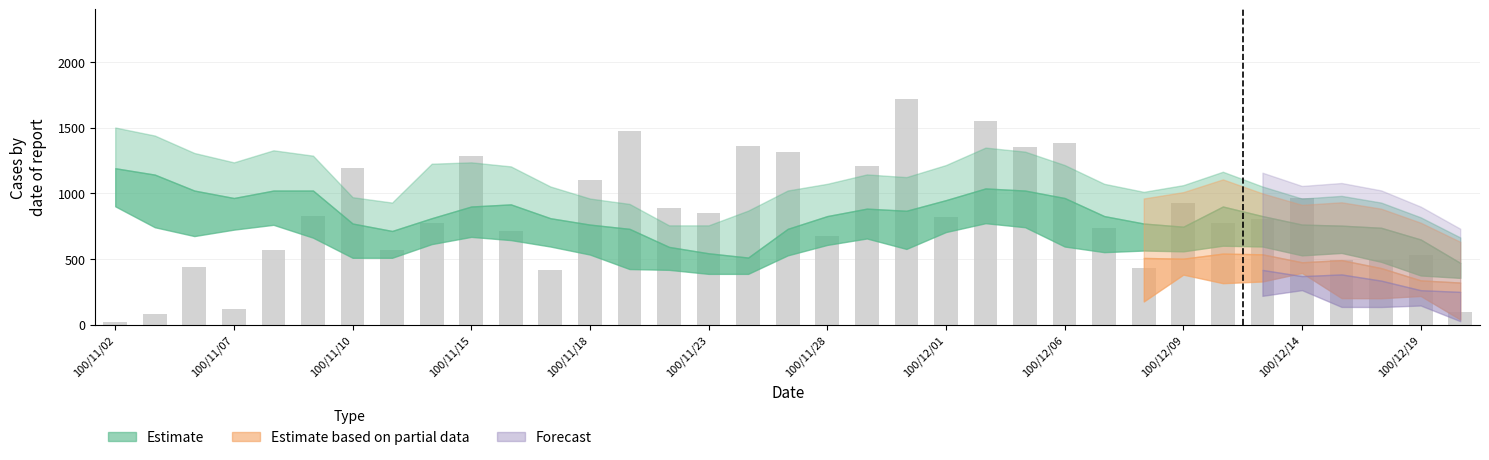

What is the sum of all values?

28924.0